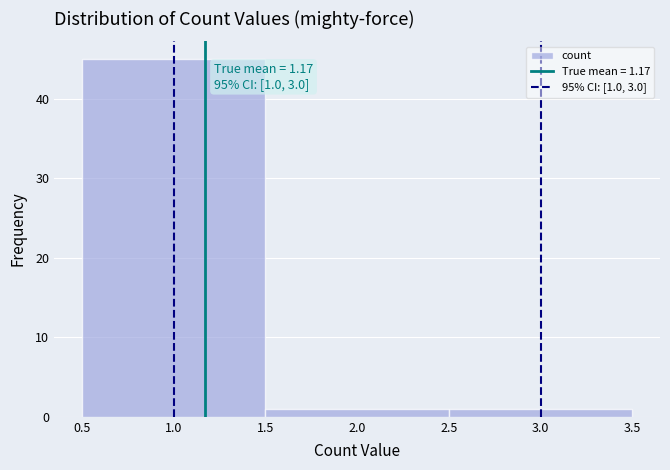

Over which range of the x-axis is the bar tallest?

0.5 to 1.5